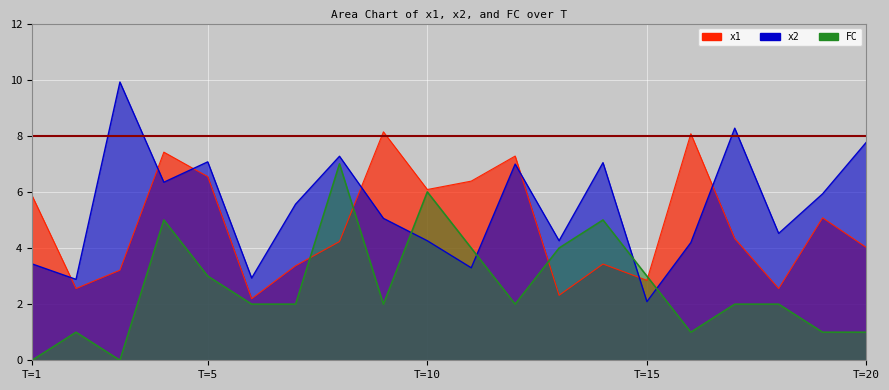

Rank the series by their maximum value, from highest to lowest.

x2, x1, FC